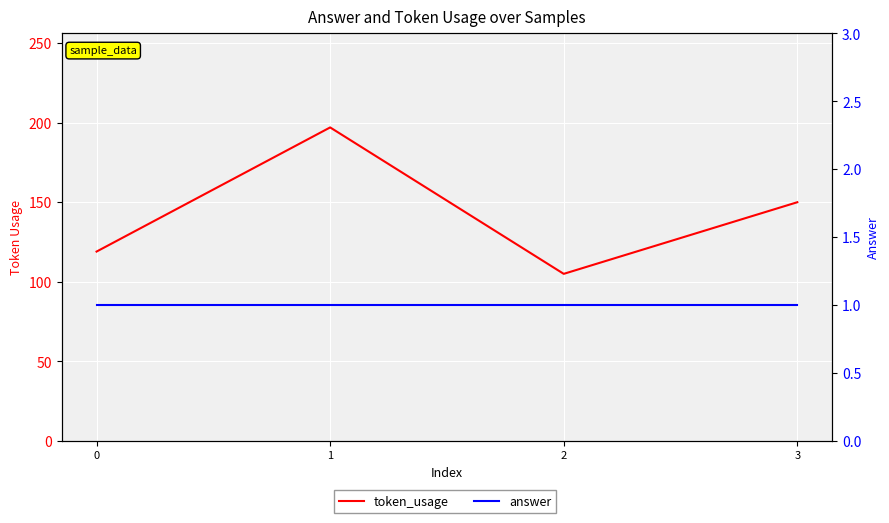

At 3, list the series in order from smallest to largest.

answer, token_usage